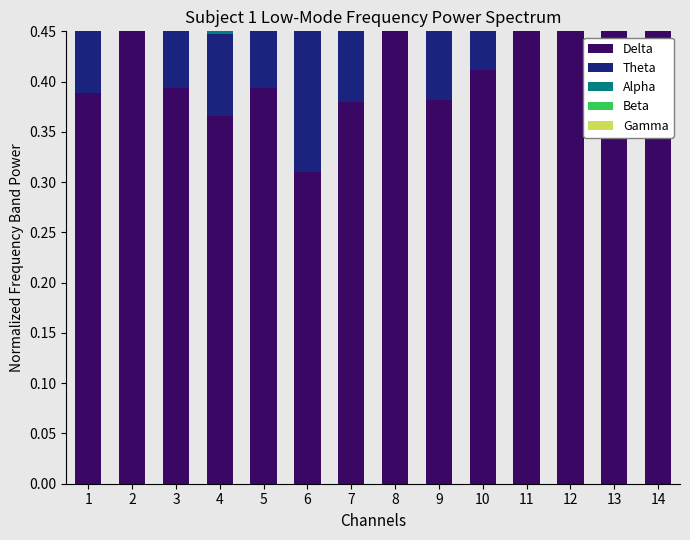

Rank the series at 2 from lowest to highest value.

Gamma, Beta, Theta, Alpha, Delta